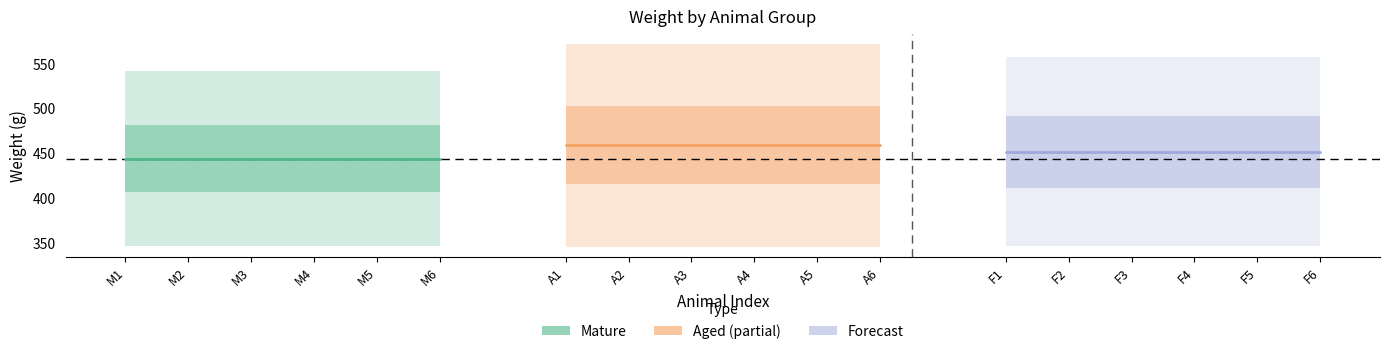

True or false: Aged and Mature intersect in this chart.

False